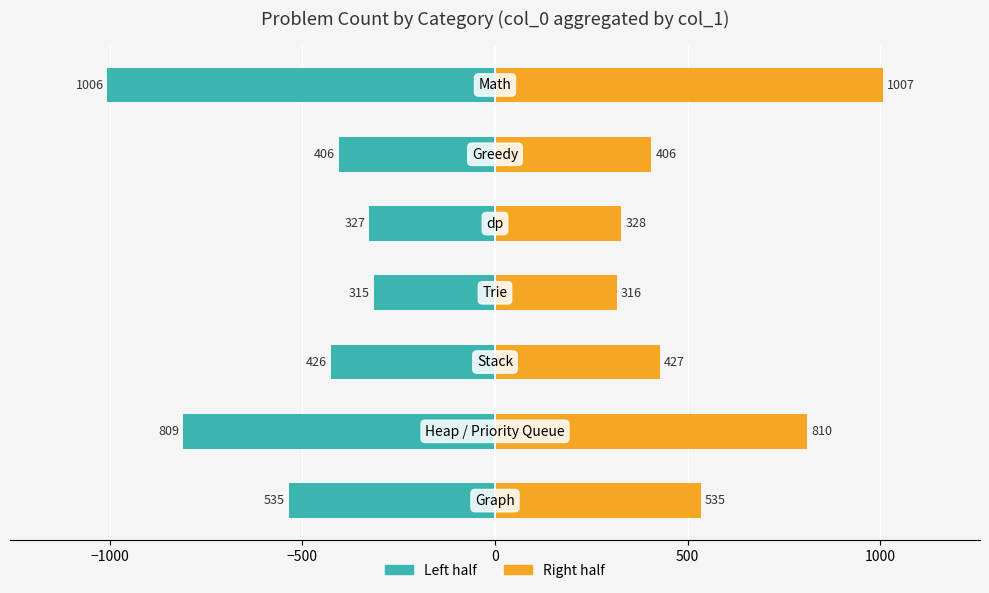

What is the difference between the maximum and minimum values in the Count (right) series?

691